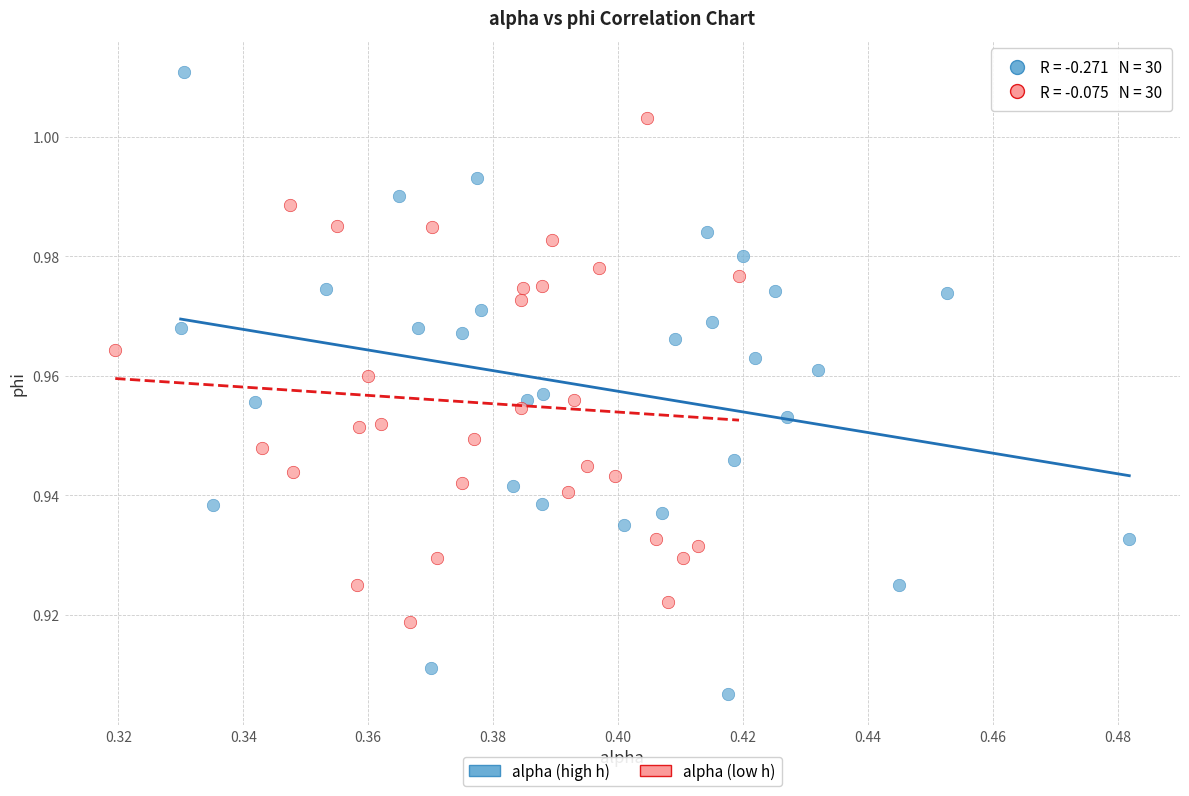

Which series has the widest spread of Y values?

alpha (high h)